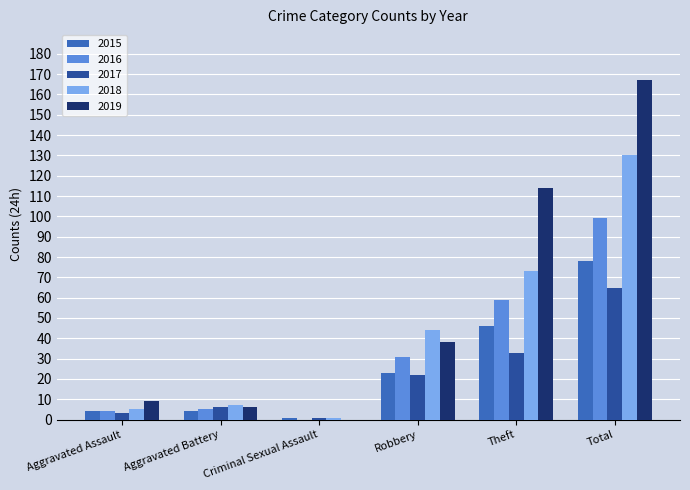

Between Robbery and Theft, which series saw the biggest shift?

2019